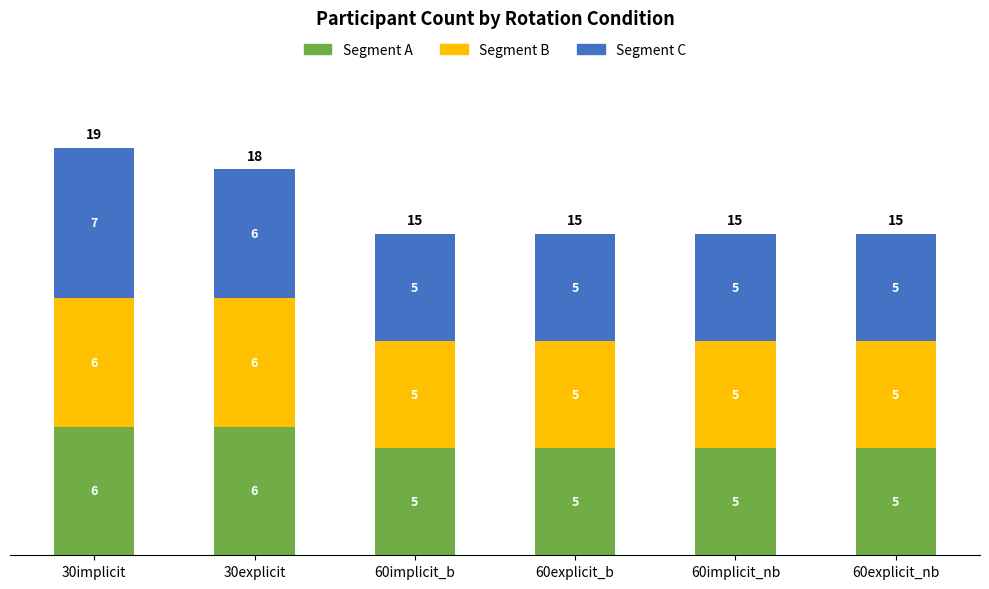

True or false: Segment A has a value of 3 at 30implicit.

False